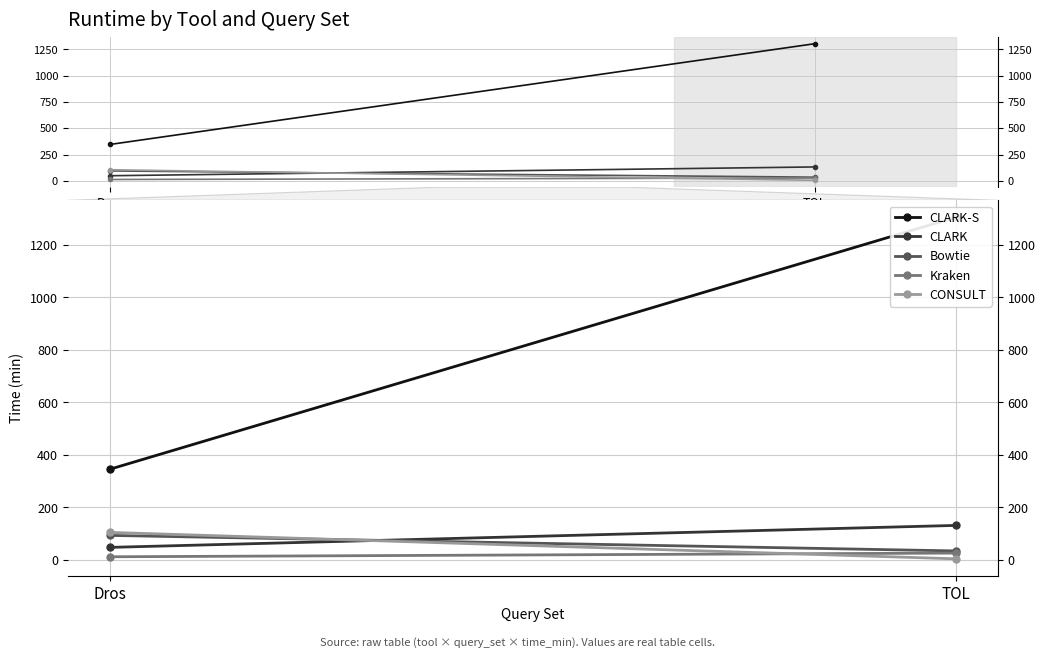

What is the average value of the CLARK-S series?

825.3